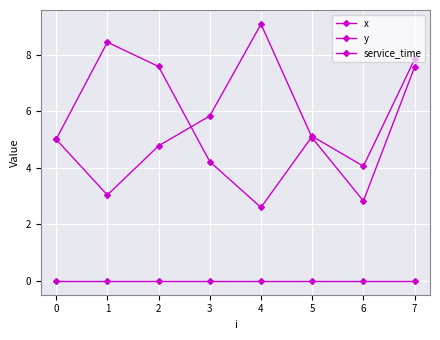

Reading left to right, what are all the values shown in this chart?

x: 0=5.0	1=3.0	2=4.8	3=5.8	4=9.1	5=5.0	6=2.8	7=7.6
y: 0=5.0	1=8.4	2=7.6	3=4.2	4=2.6	5=5.1	6=4.0	7=7.8
service_time: 0=0.0	1=0.0	2=0.0	3=0.0	4=0.0	5=0.0	6=0.0	7=0.0